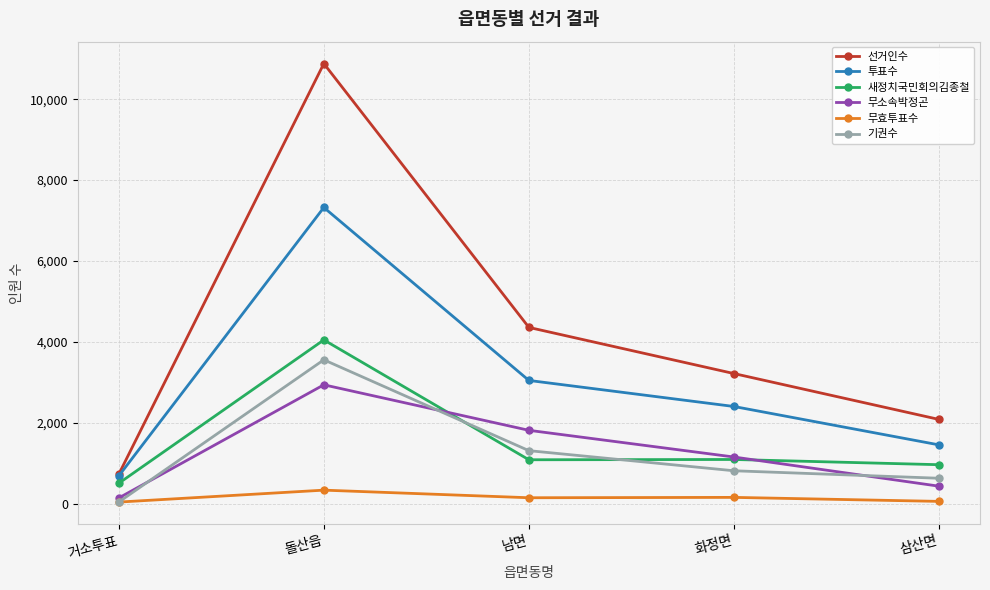

Which category has the highest value across all series?

돌산읍